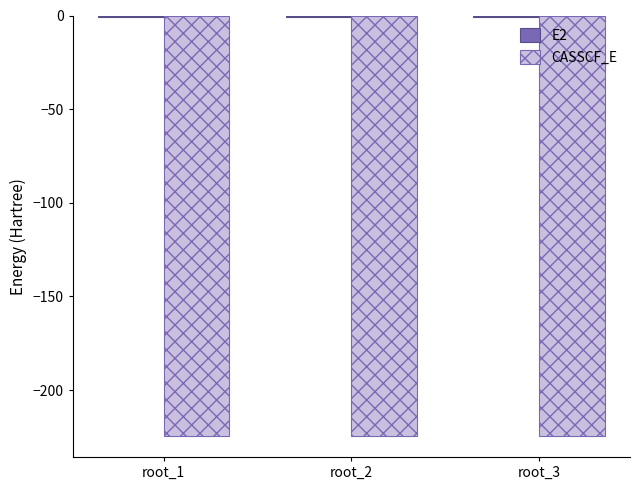

The value of CASSCF_E at root_2 is -313.3. True or false?

False